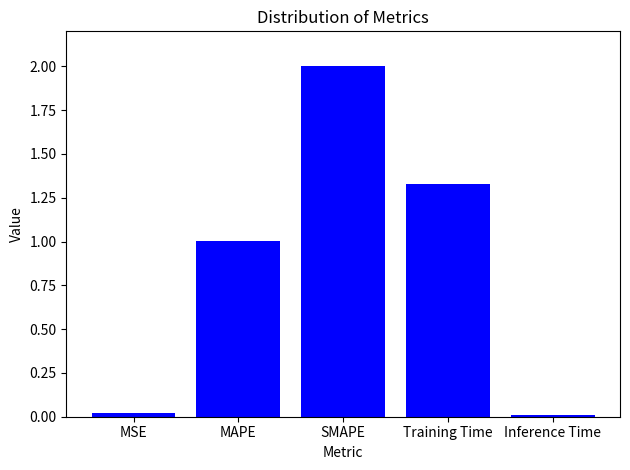

How many values are below 1?

2